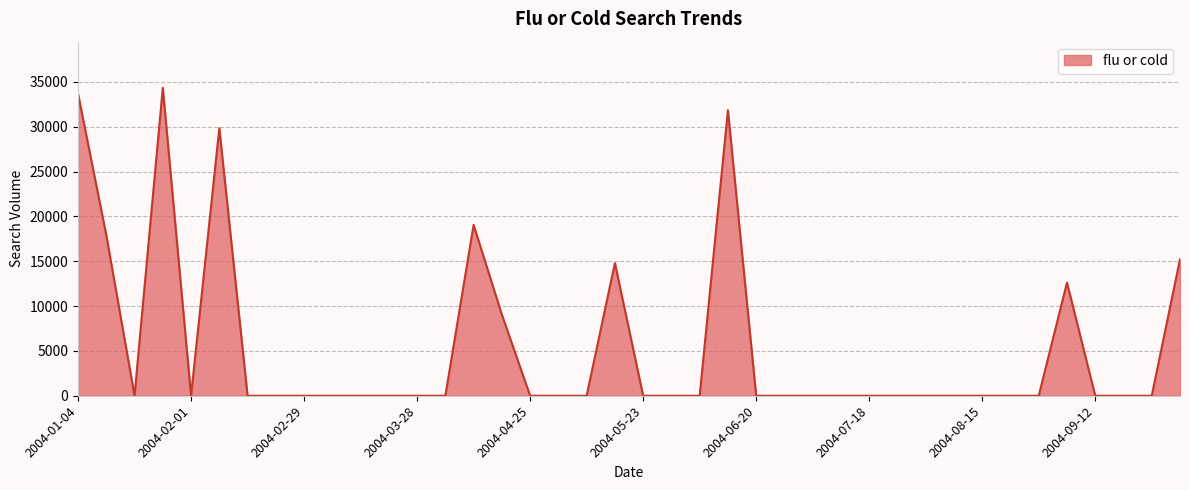

What is the difference between the maximum and minimum values?

34329.3